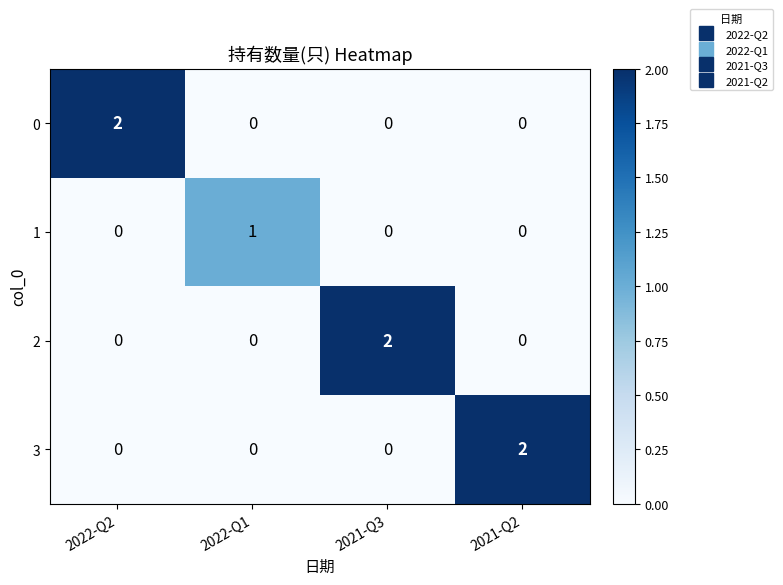

Count the number of categories in the chart.

4